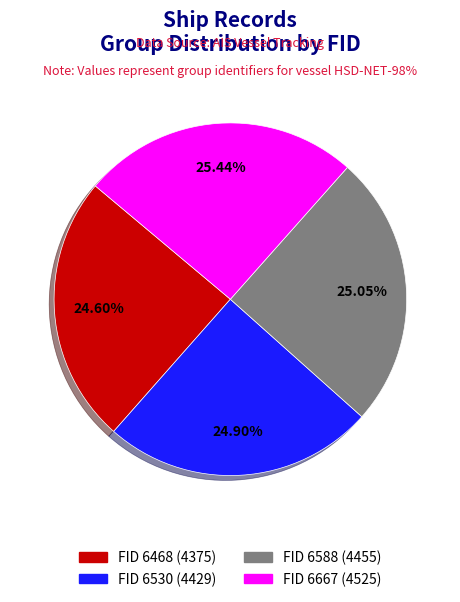

Is there a majority slice in this chart?

No